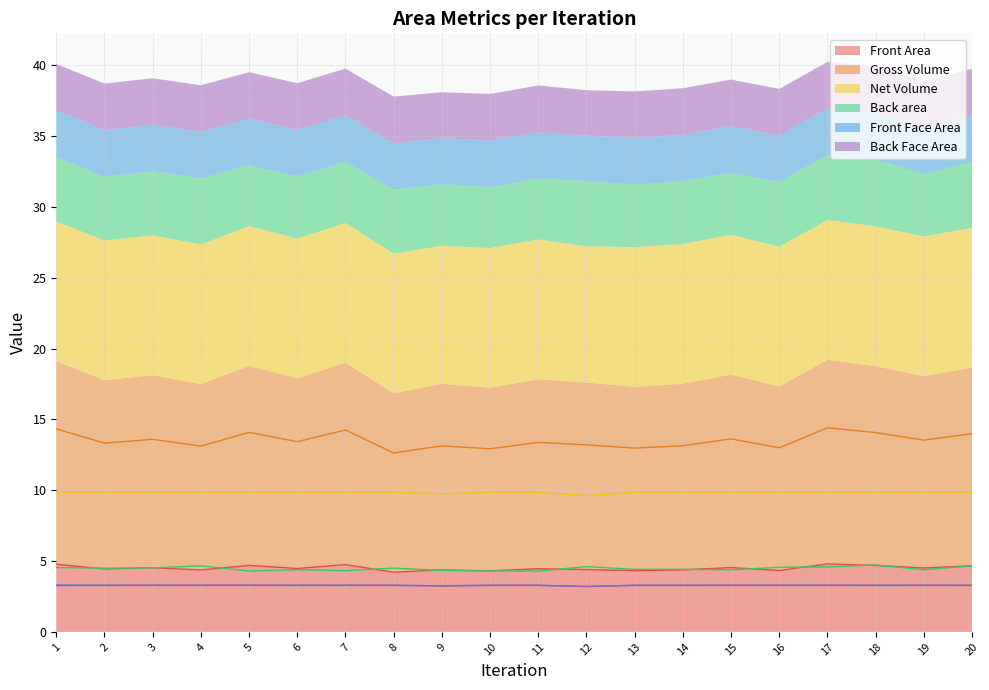

Which series changed the most between 15 and 16?

Gross Volume